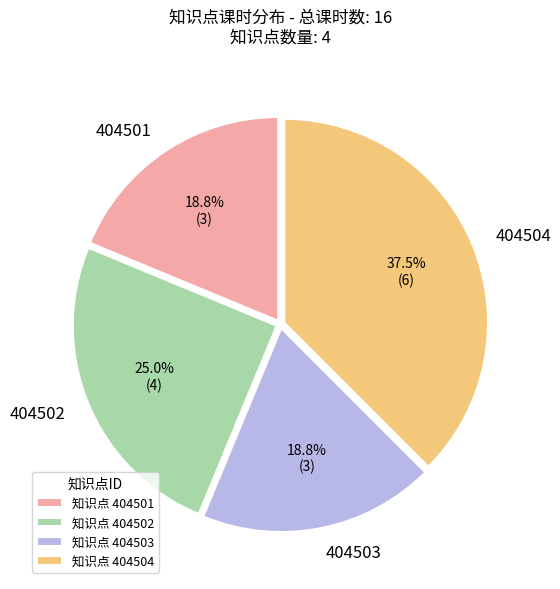

Is 404504 the majority of the pie?

No